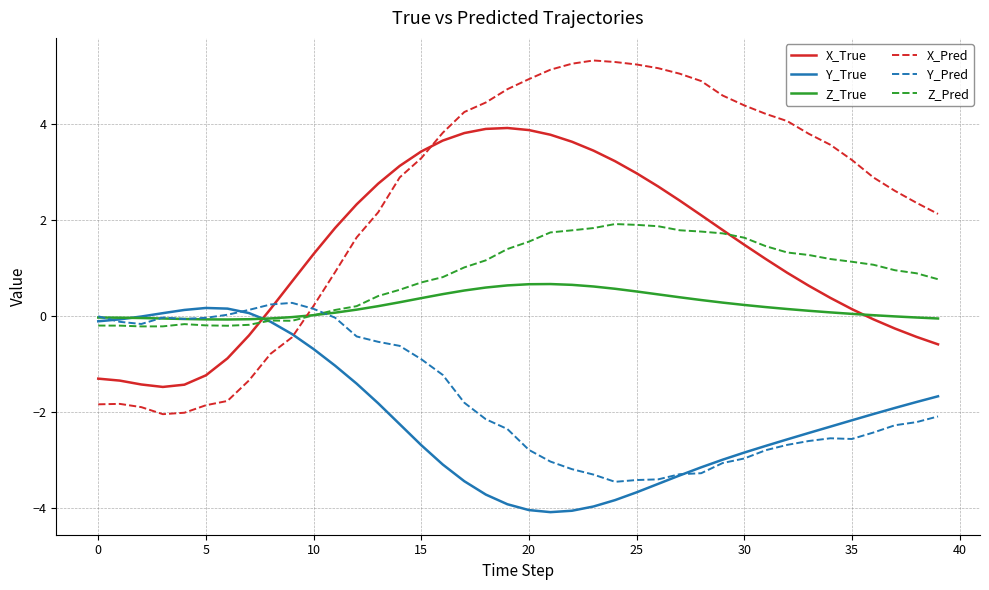

What is the average value of the X_Pred series?

2.4